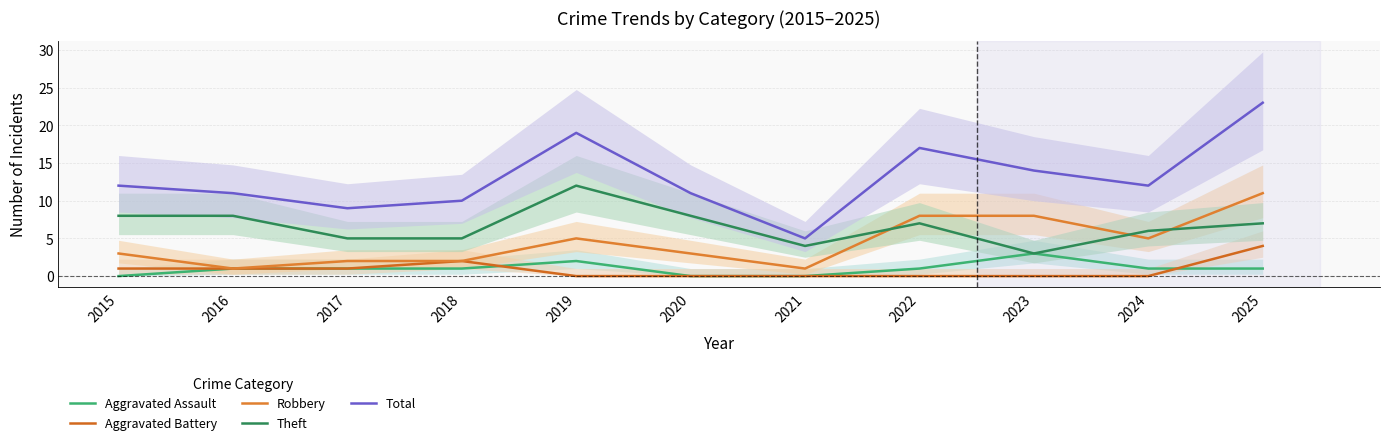

What are all the series names shown in the legend?

Aggravated Assault, Aggravated Battery, Robbery, Theft, Total